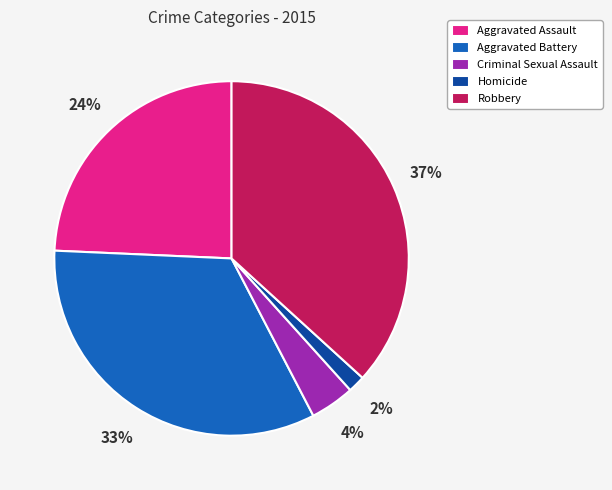

Is there a majority slice in this chart?

No